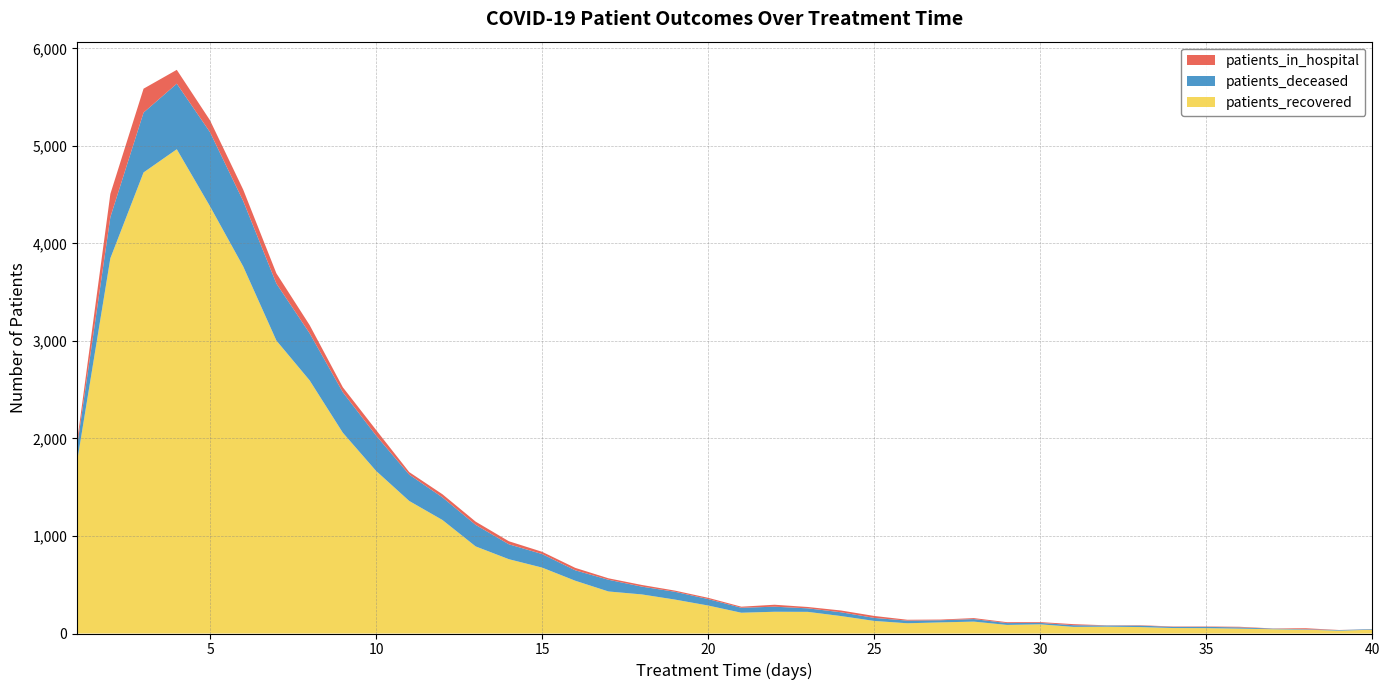

Reading left to right, transcribe all the data shown in this chart.

patients_recovered: 1=1767	2=3848	3=4728	4=4966	5=4381	6=3764	7=3004	8=2596	9=2059	10=1668	11=1359	12=1164	13=893	14=762	15=676	16=541	17=431	18=401	19=348	20=287	21=213	22=223	23=222	24=179	25=129	26=105	27=114	28=122	29=88	30=94	31=68	32=70	33=66	34=56	35=55	36=50	37=44	38=39	39=29	40=39
patients_deceased: 1=158	2=422	3=614	4=672	5=760	6=671	7=584	8=483	9=415	10=363	11=270	12=232	13=221	14=153	15=139	16=107	17=120	18=80	19=80	20=66	21=51	22=52	23=36	24=39	25=31	26=27	27=22	28=26	29=19	30=15	31=17	32=12	33=15	34=12	35=13	36=13	37=6	38=5	39=6	40=6
patients_in_hospital: 1=50	2=238	3=245	4=142	5=122	6=117	7=105	8=84	9=51	10=57	11=26	12=32	13=33	14=31	15=23	16=25	17=15	18=17	19=12	20=13	21=11	22=20	23=14	24=18	25=20	26=9	27=7	28=10	29=9	30=8	31=11	32=2	33=4	34=4	35=4	36=6	37=2	38=10	39=1	40=1